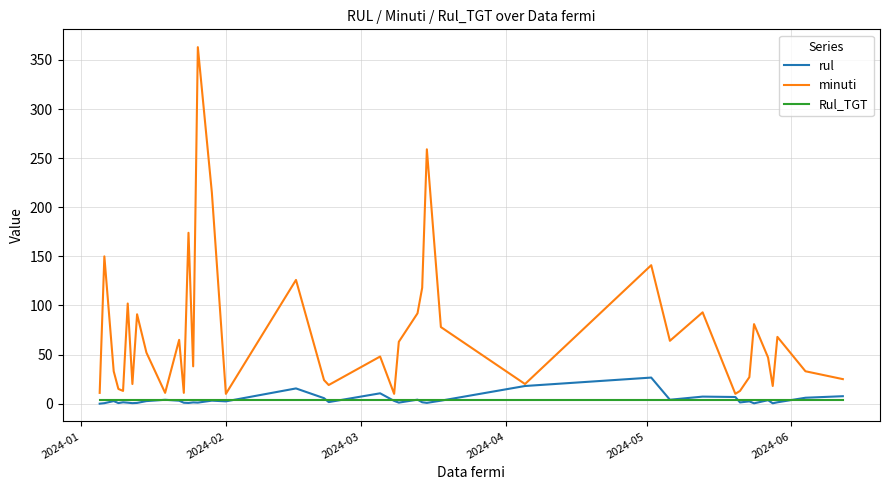

Rank the series by their maximum value, from highest to lowest.

minuti, rul, Rul_TGT